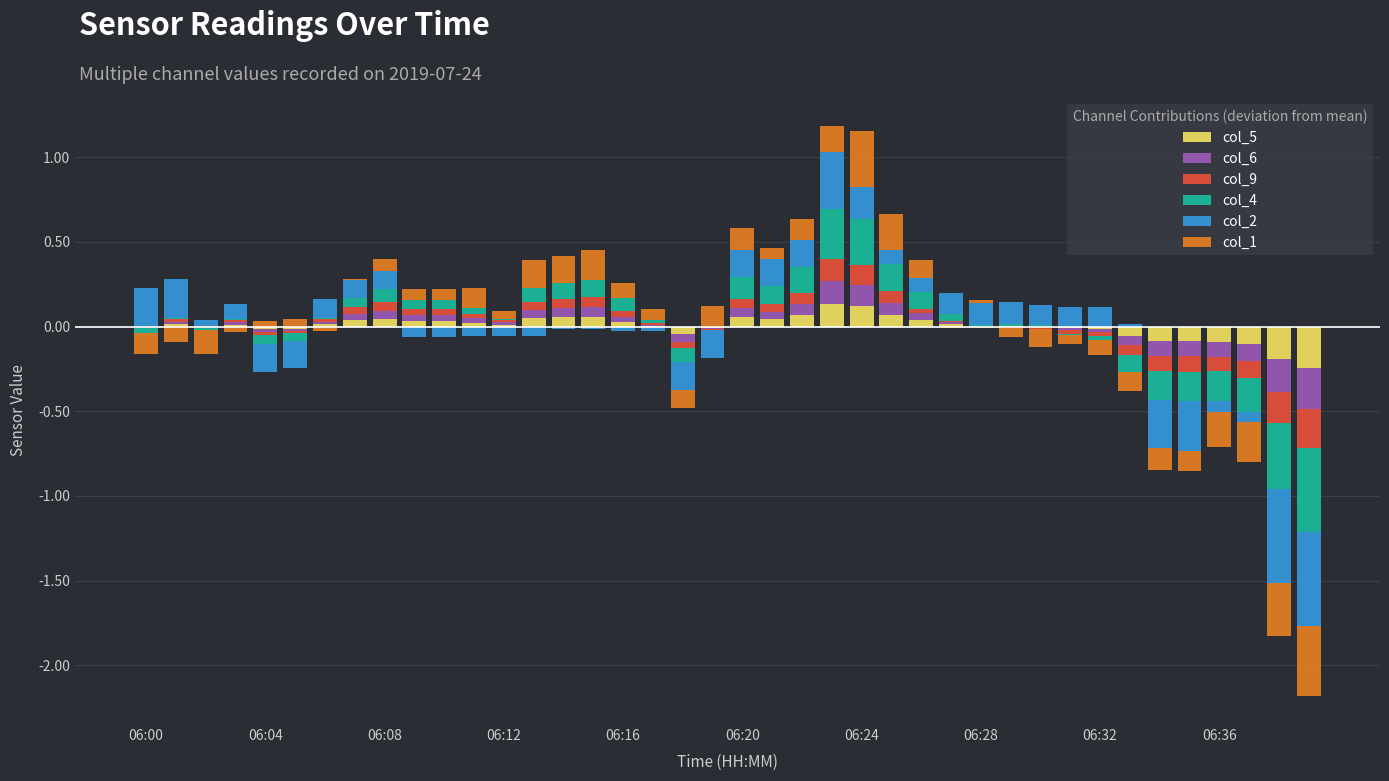

What is the difference between the highest and lowest values at 06:28?

0.1